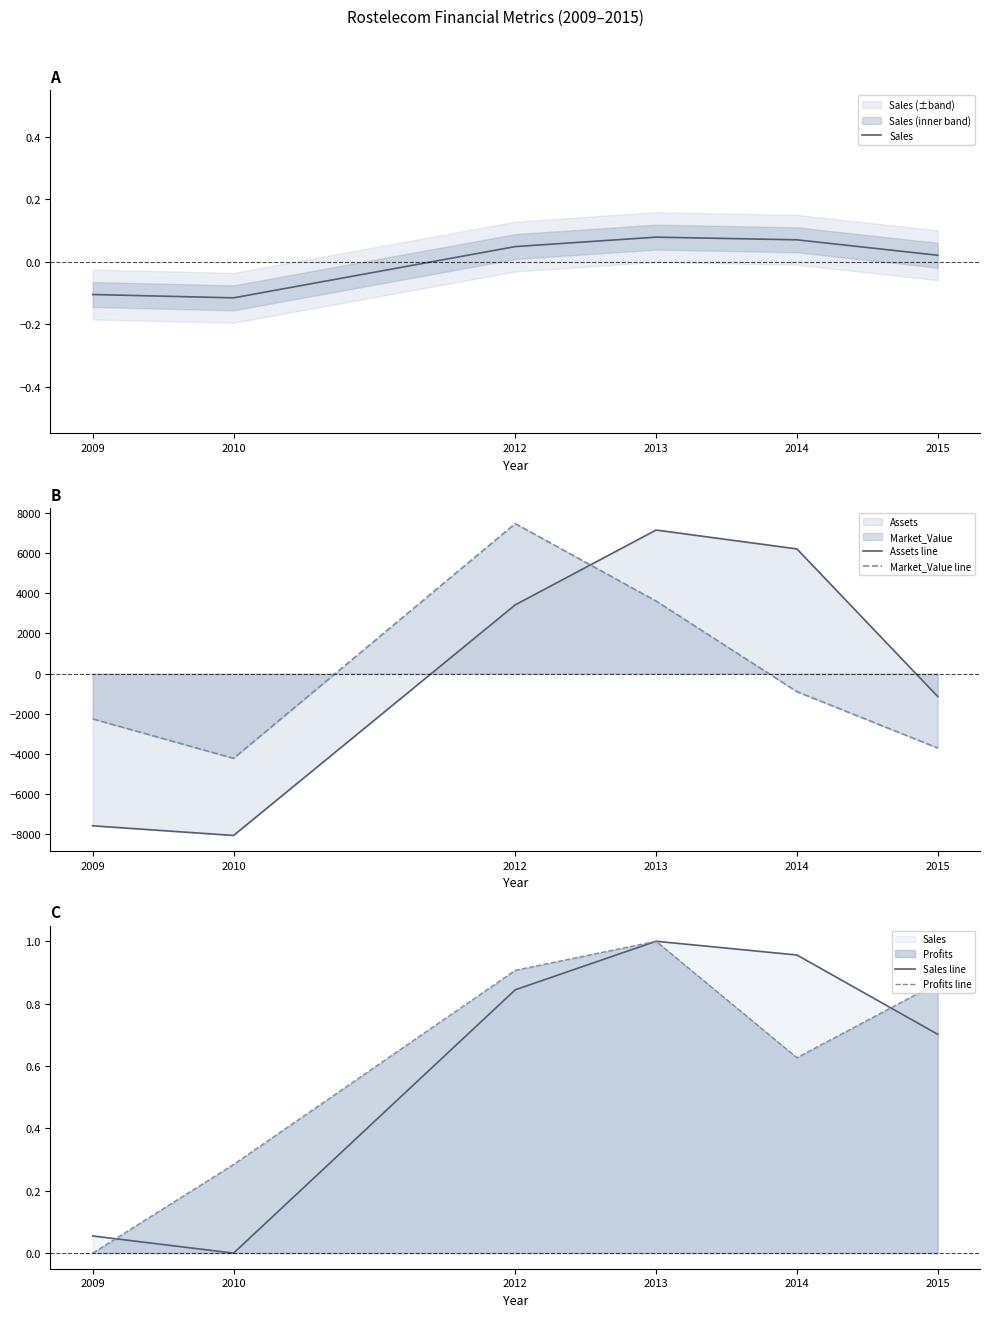

Reading left to right, list all the values displayed in this chart.

Sales: 2009=-0.1	2010=-0.1	2012=0.0	2013=0.1	2014=0.1	2015=0.0
Assets line: 2009=-7568.8	2010=-8048.8	2012=3419.2	2013=7139.2	2014=6200.2	2015=-1140.8
Market_Value line: 2009=-2253.8	2010=-4213.8	2012=7459.2	2013=3607.2	2014=-897.8	2015=-3700.8
Sales line: 2009=0.1	2010=0.0	2012=0.8	2013=1.0	2014=1.0	2015=0.7
Profits line: 2009=0.0	2010=0.3	2012=0.9	2013=1.0	2014=0.6	2015=0.9